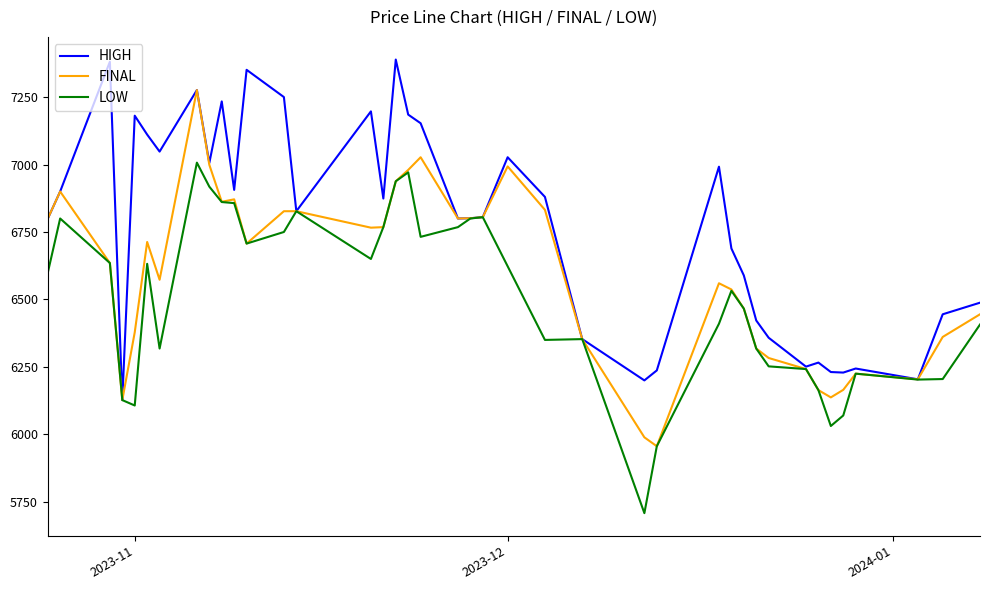

List the series in order of their peak value, lowest first.

LOW, FINAL, HIGH